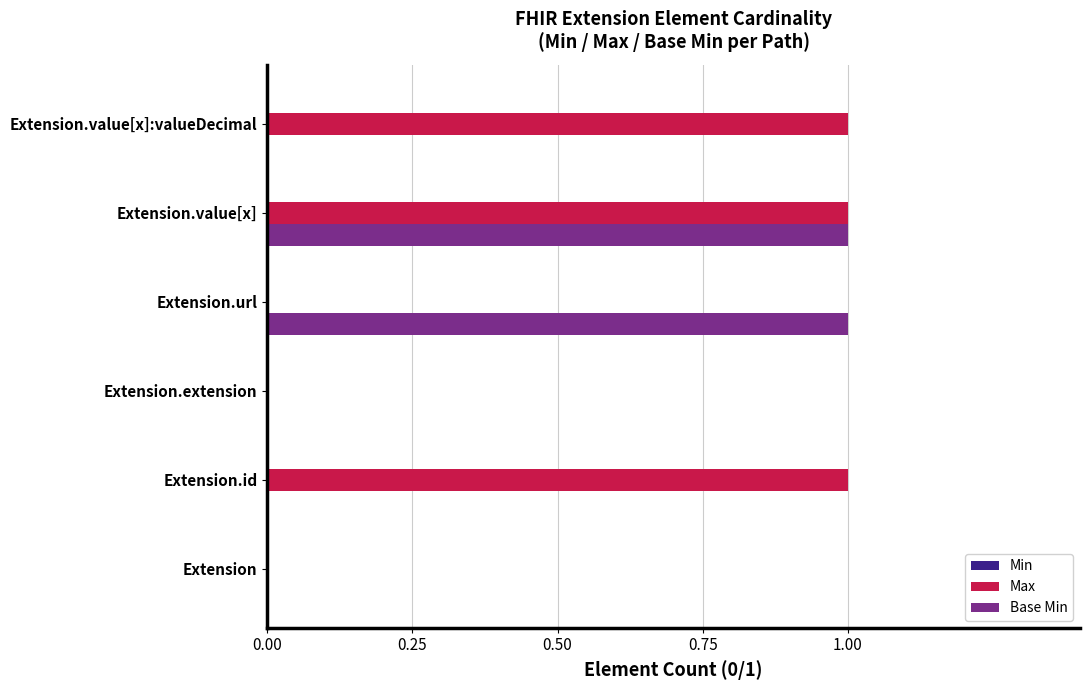

Which series has the largest total across all categories?

Max